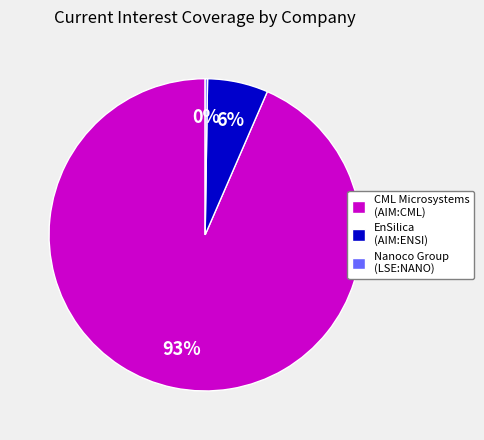

Which slice is the largest?

CML Microsystems (AIM:CML)